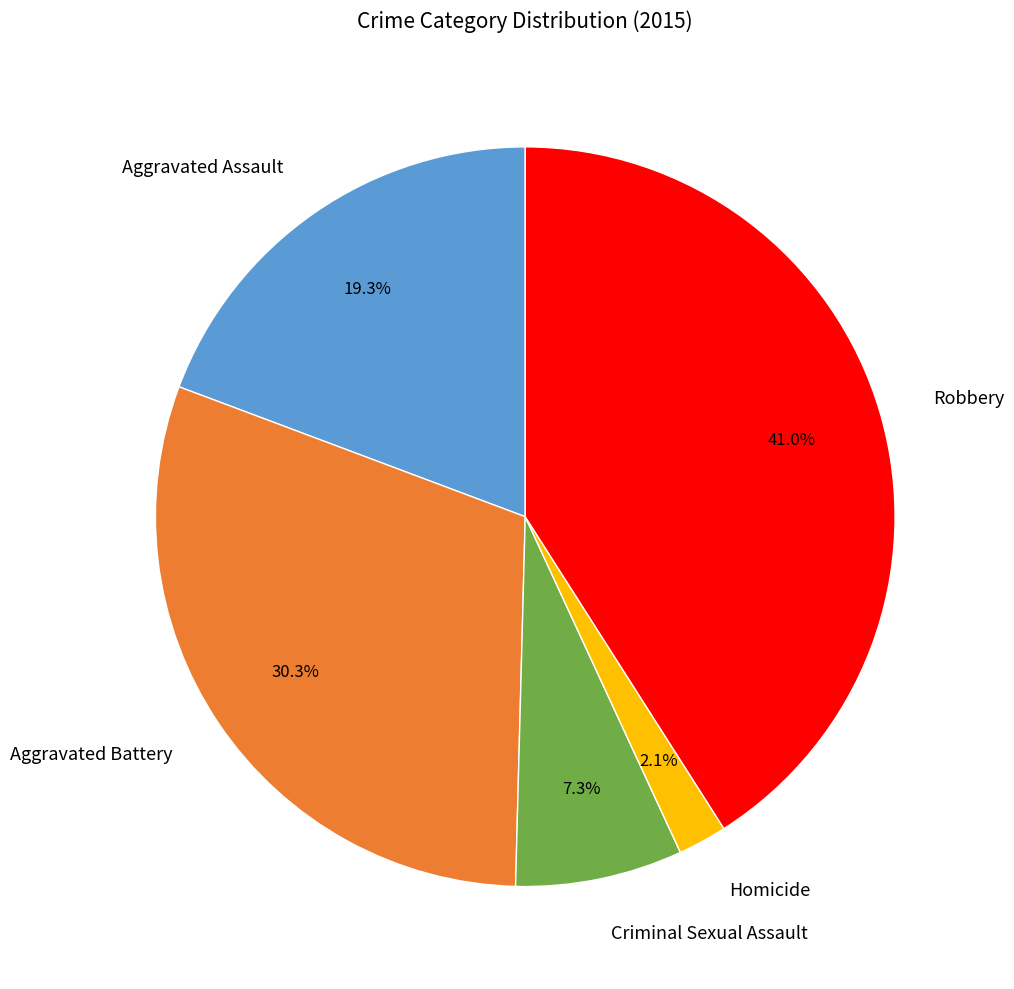

To the nearest percent, what is the average slice percentage?

20%